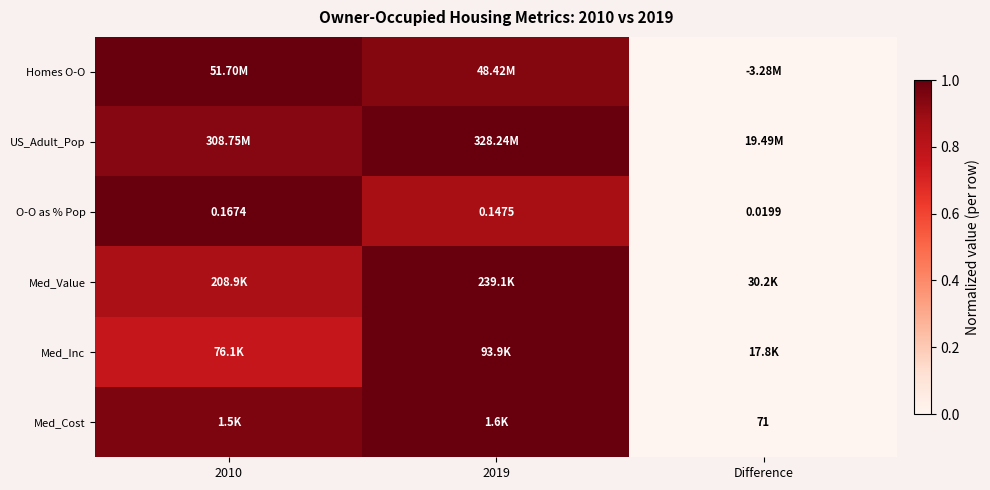

Count the number of categories in the chart.

3